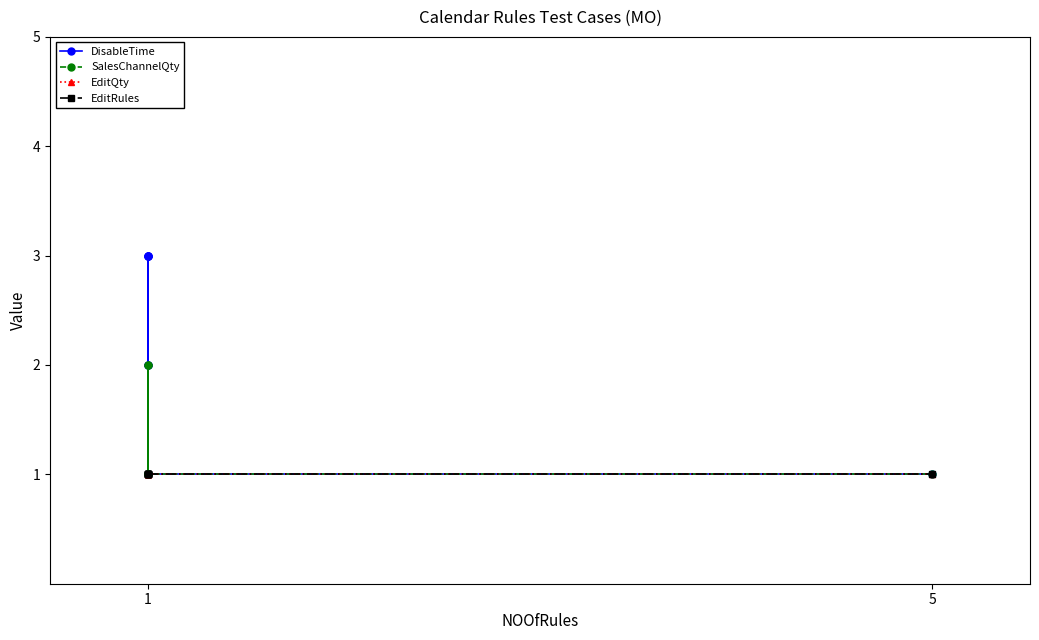

Which series has the largest range (max minus min)?

DisableTime